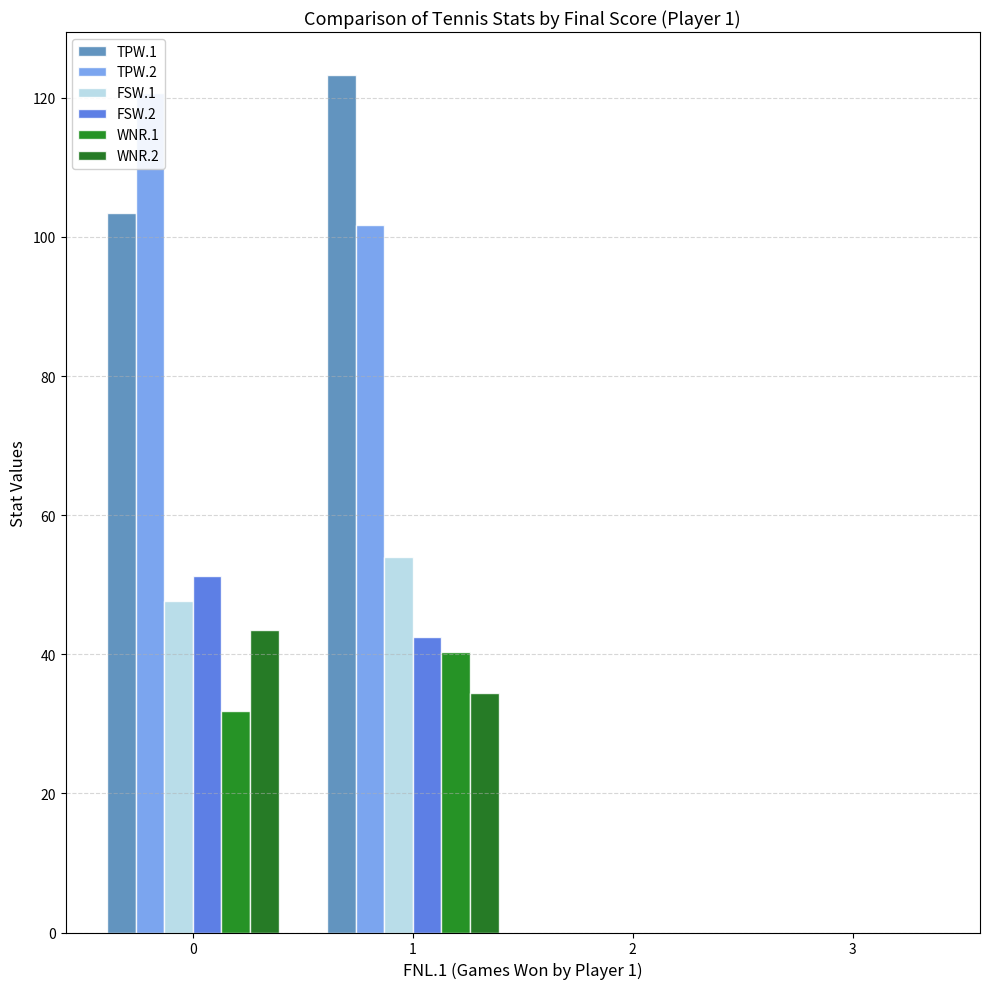

What is the total value across all series at 1?

396.2